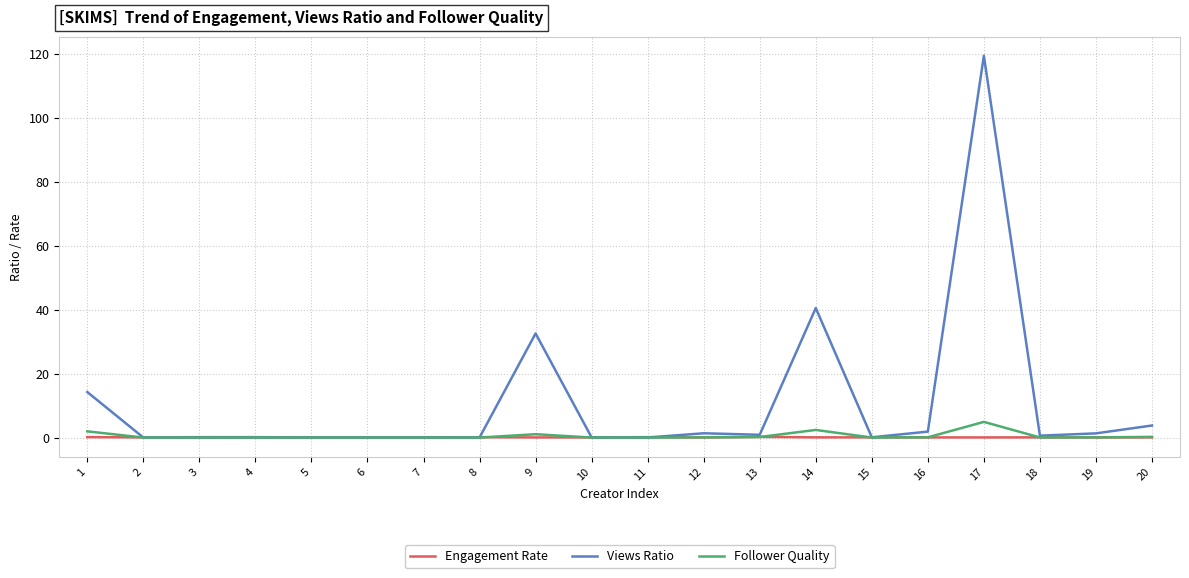

What is the greatest value displayed?

119.5